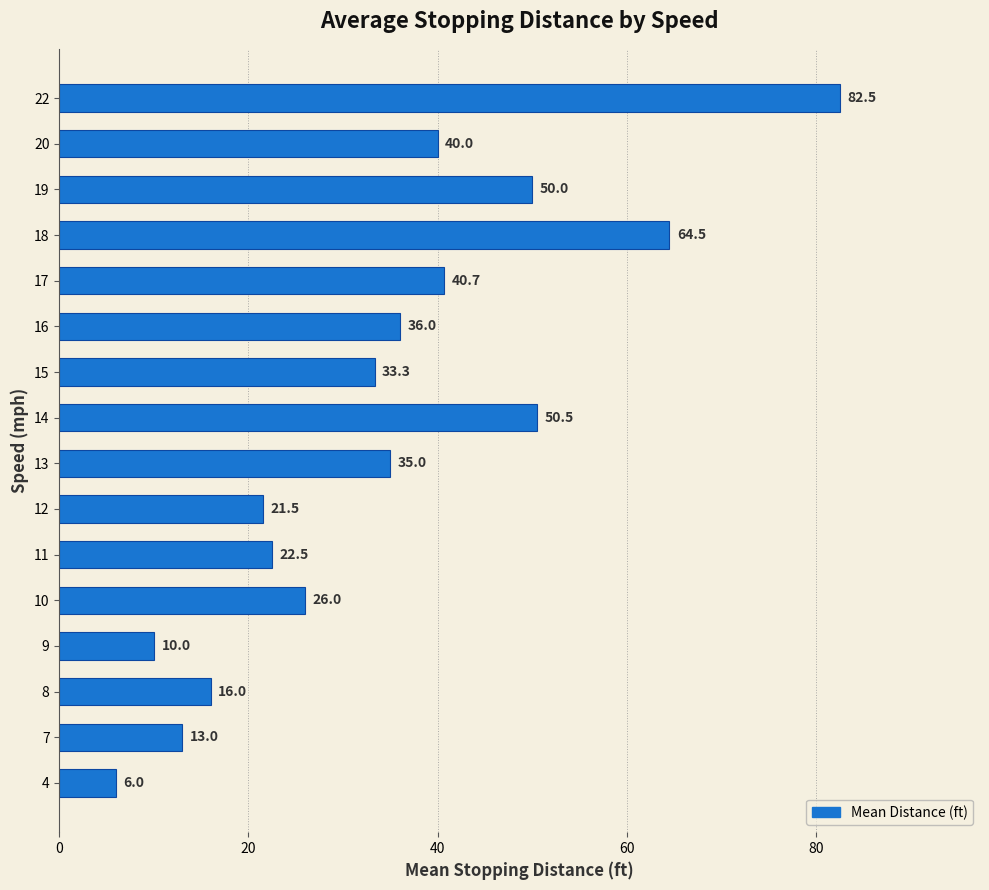

Reading bottom to top, what are all the values shown in this chart?

6.0	13.0	16.0	10.0	26.0	22.5	21.5	35.0	50.5	33.3	36.0	40.7	64.5	50.0	40.0	82.5